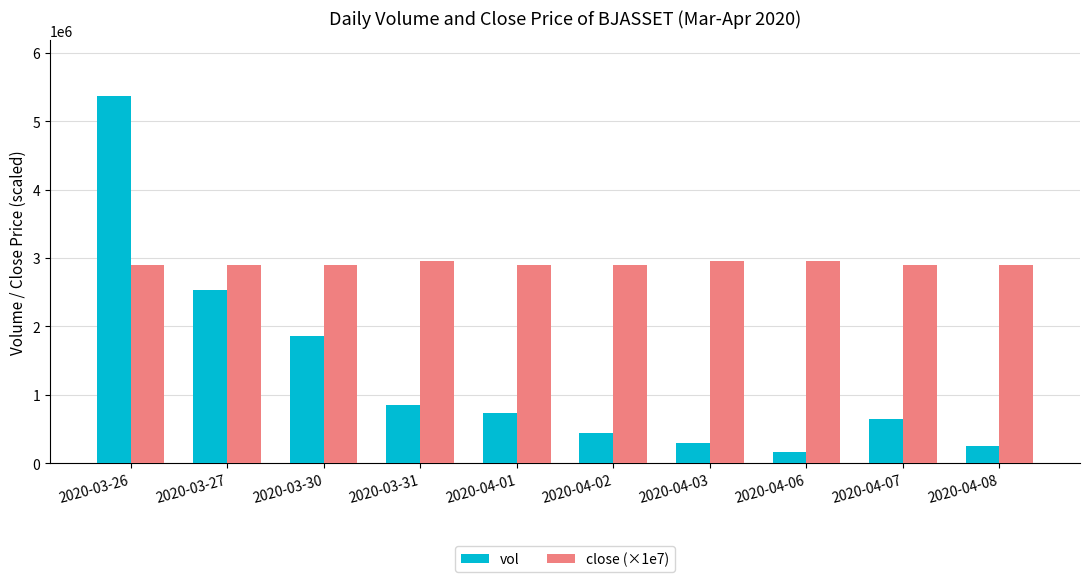

Is the value of vol at 2020-03-30 greater than the value of close (×1e7) at 2020-03-30?

No